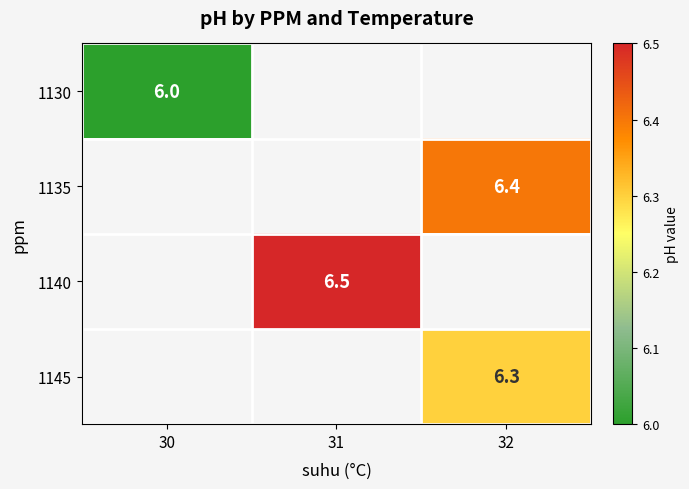

Count the number of categories in the chart.

3